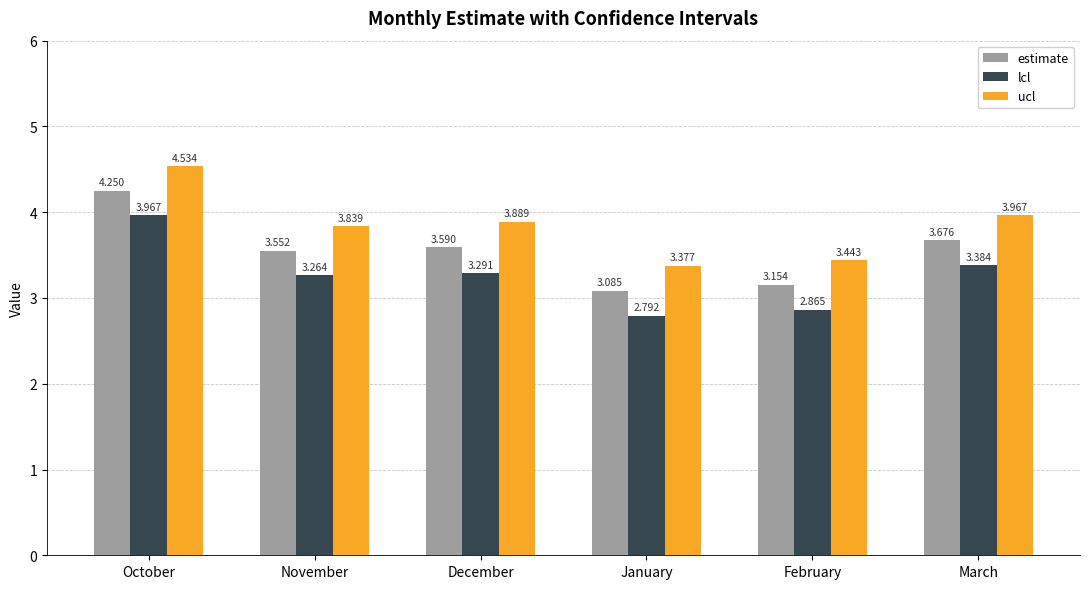

What is the value of the lcl bar at the 4th from the left?

2.8